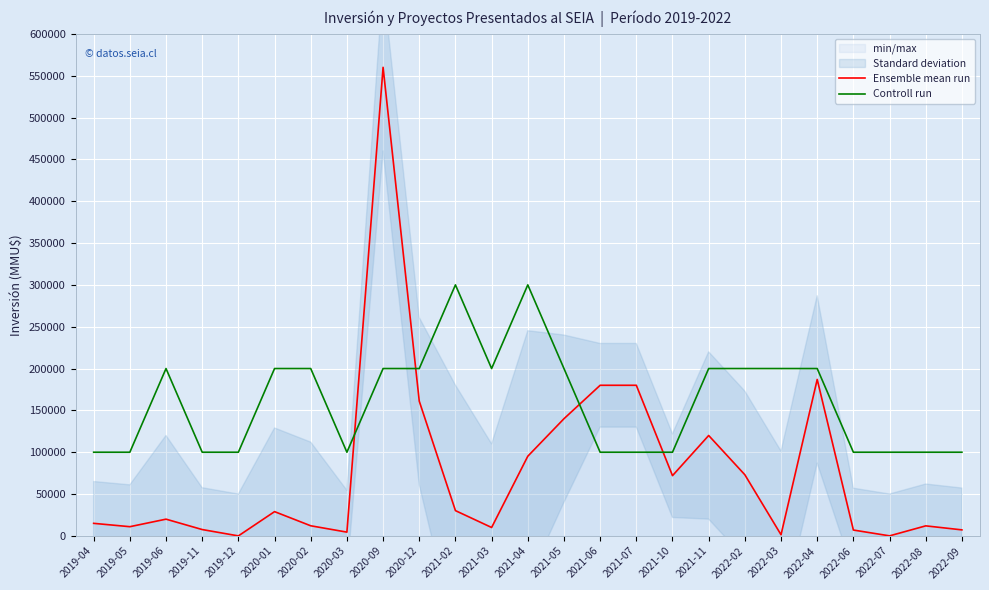

What is the value of the Ensemble mean run point at the 21st from the left?

187000